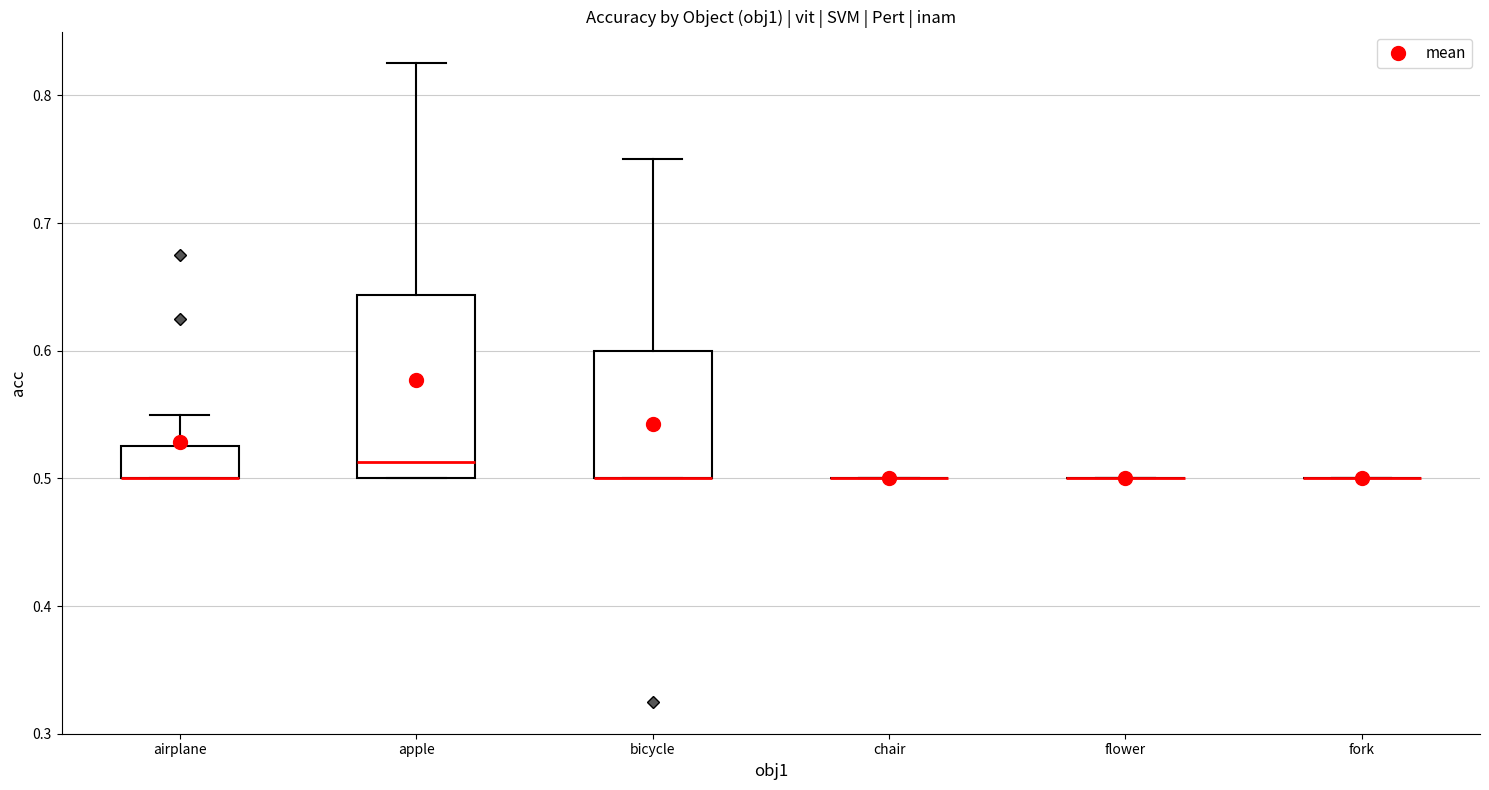

Comparing the boxes themselves (not the whiskers), which one is the tallest?

apple